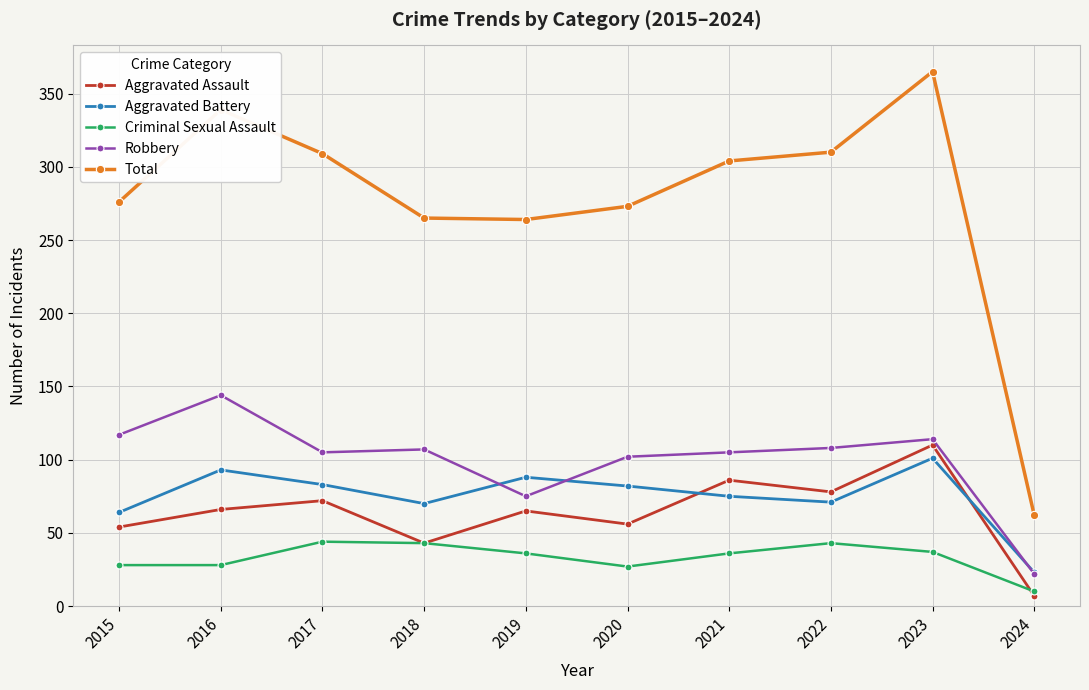

How many interior local peaks does the Criminal Sexual Assault series have?

2